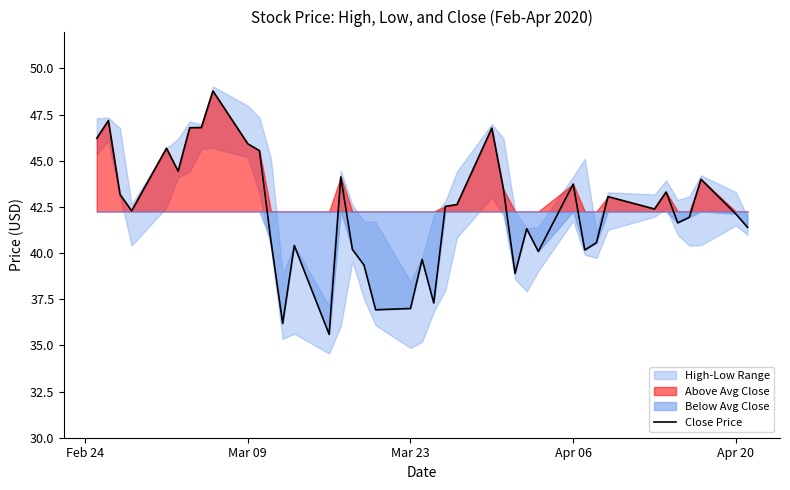

What is the highest value of the Close Price series?

48.8